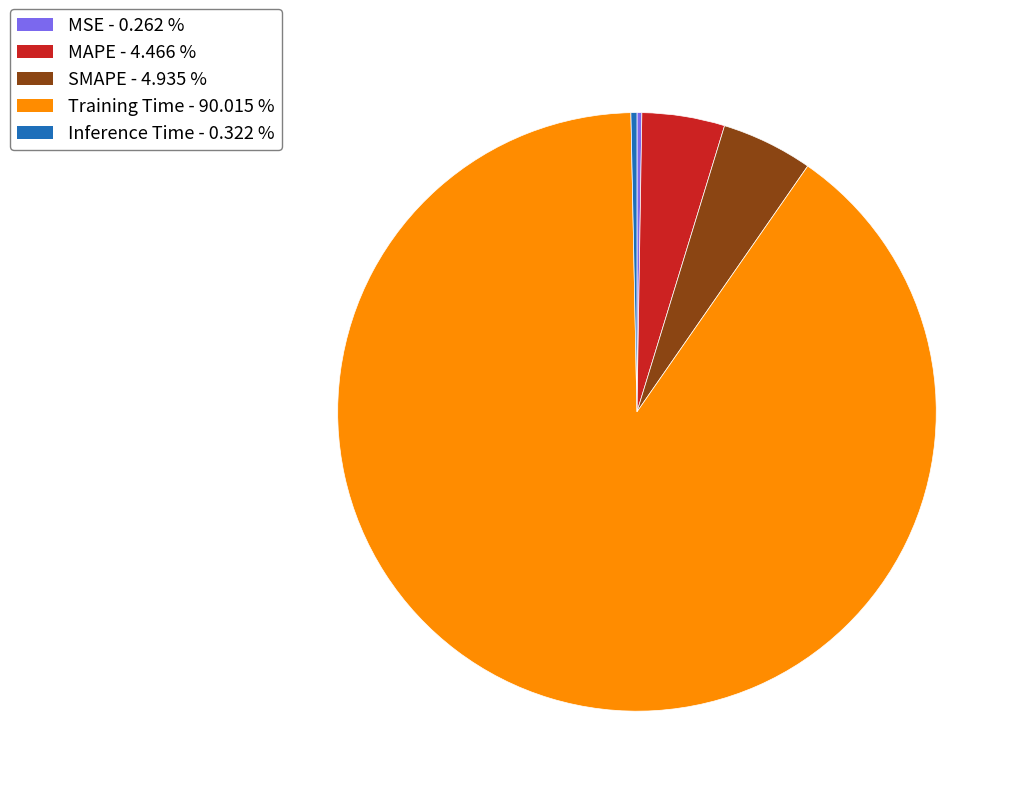

Between Inference Time and SMAPE, which is larger?

SMAPE